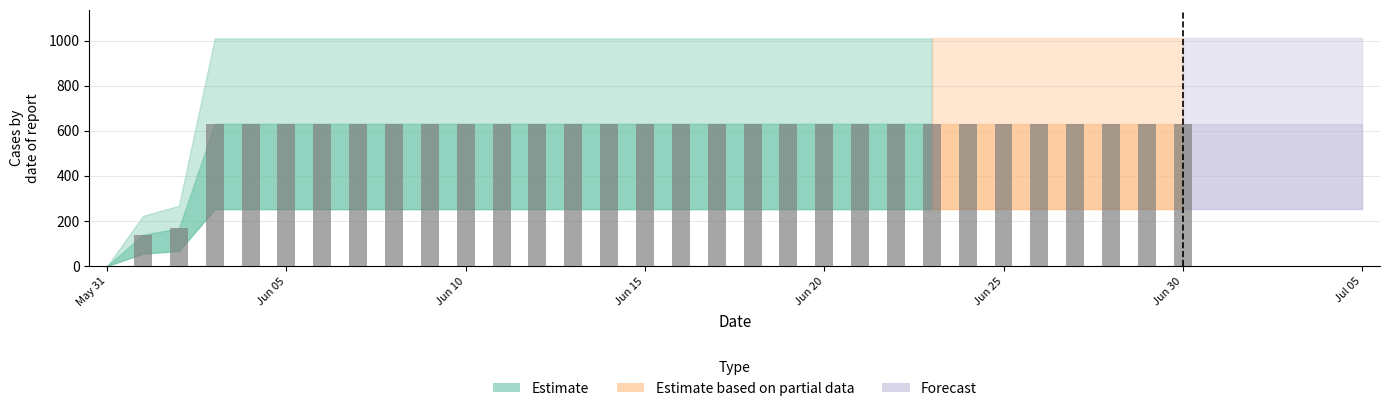

Reading right to left, extract all data points from this chart.

2020-07-05=631	2020-07-04=631	2020-07-03=631	2020-07-02=631	2020-07-01=631	2020-06-30=631	2020-06-29=631	2020-06-28=631	2020-06-27=631	2020-06-26=631	2020-06-25=631	2020-06-24=631	2020-06-23=631	2020-06-22=631	2020-06-21=631	2020-06-20=631	2020-06-19=631	2020-06-18=631	2020-06-17=631	2020-06-16=631	2020-06-15=631	2020-06-14=631	2020-06-13=631	2020-06-12=631	2020-06-11=631	2020-06-10=631	2020-06-09=631	2020-06-08=631	2020-06-07=631	2020-06-06=631	2020-06-05=631	2020-06-04=631	2020-06-03=631	2020-06-02=167	2020-06-01=139	2020-05-31=0